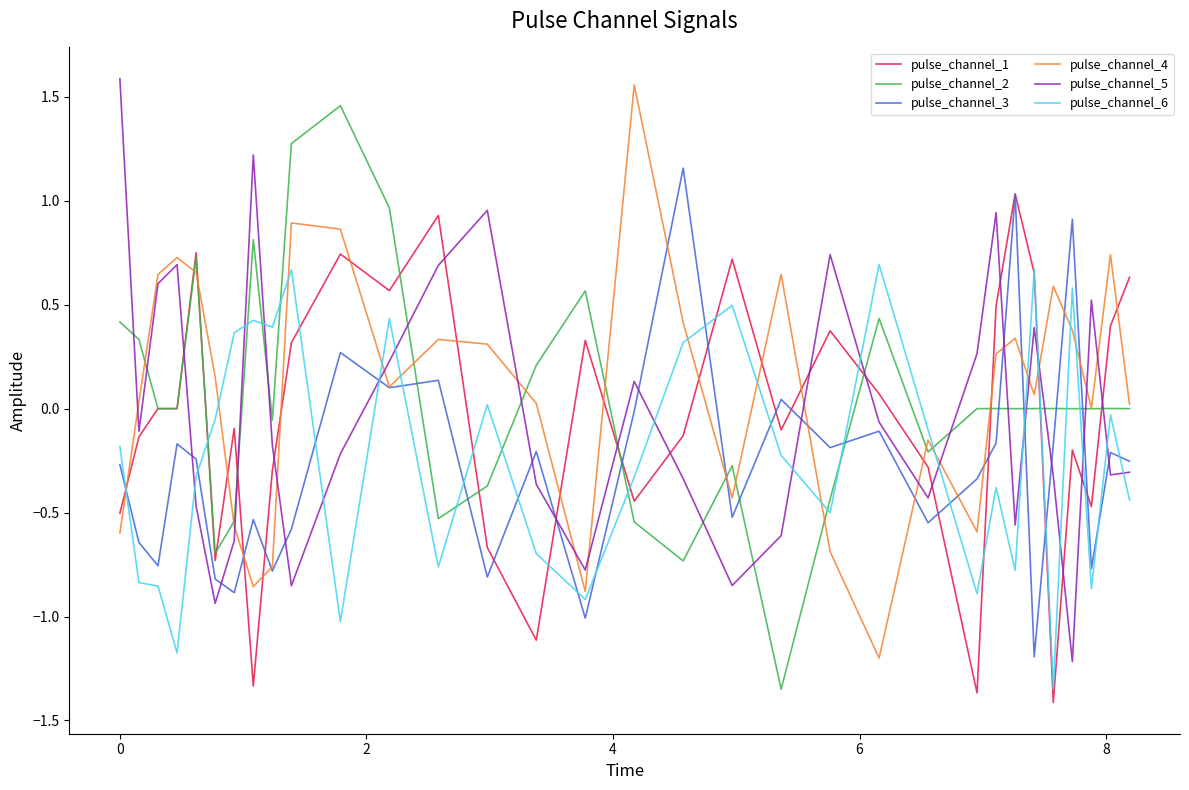

What is the lowest value of the pulse_channel_4 series?

-1.2